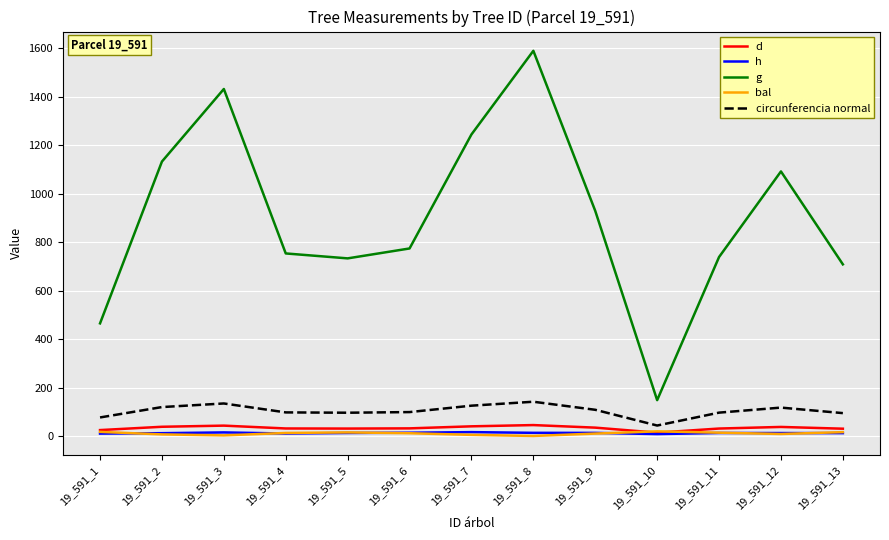

What is the total value across all series at 19_591_4?

904.3